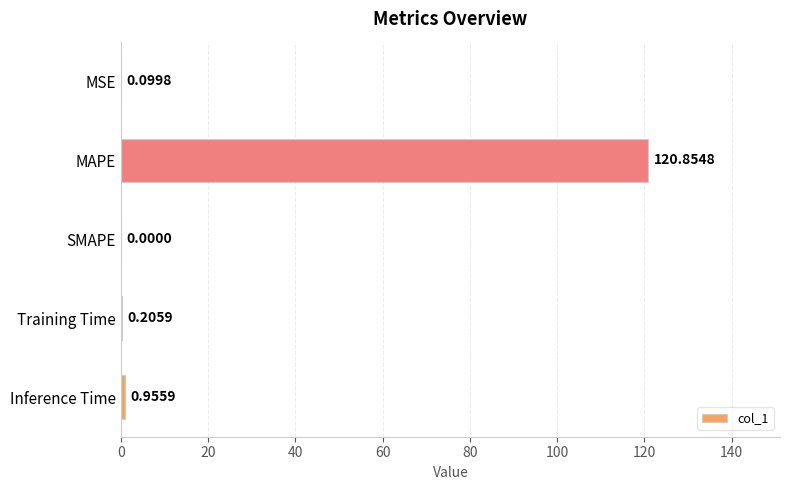

What is the sum of all values?

122.1